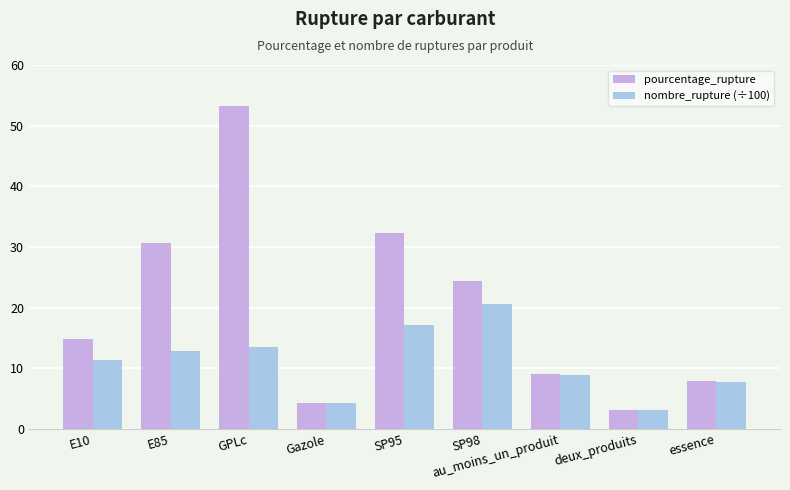

How many categories are shown in the chart?

9